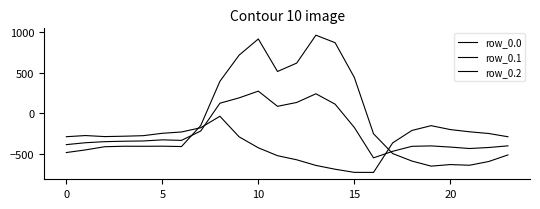

At which label does row_0.0 first exceed -404?

20